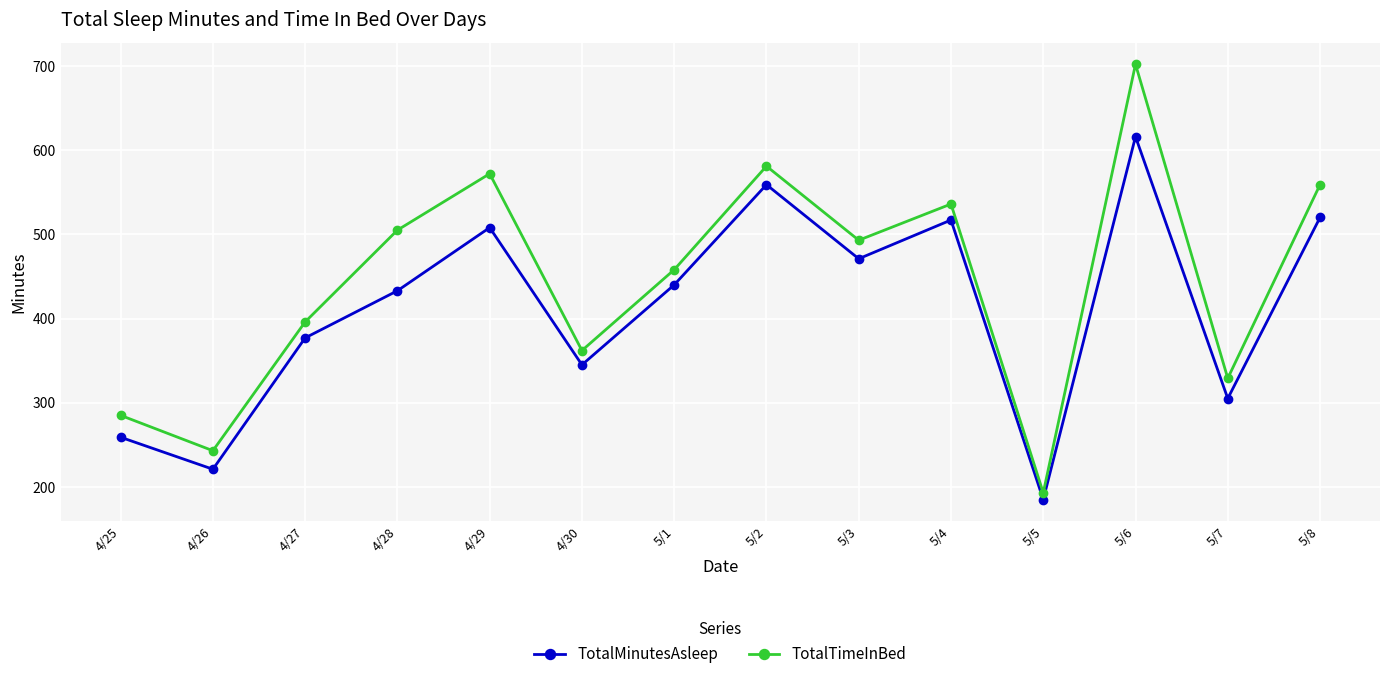

What is the difference between the TotalMinutesAsleep values at 5/5 and 5/6?

431